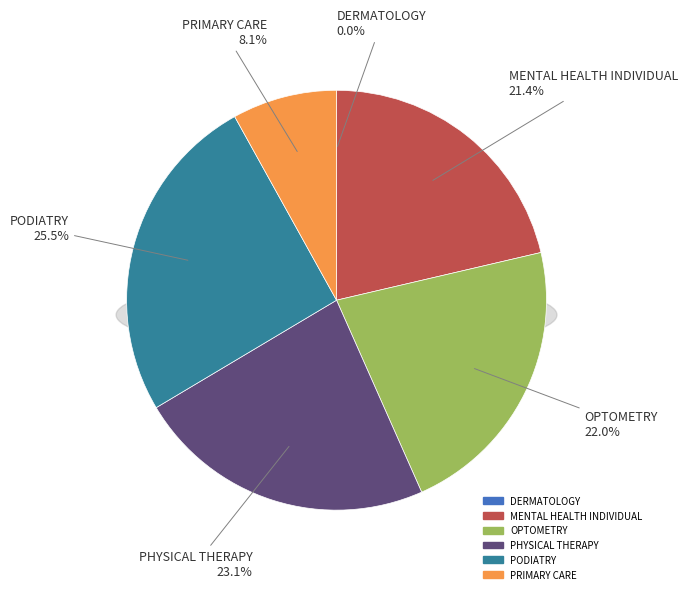

Is it true that PRIMARY CARE is 8% of the pie?

True